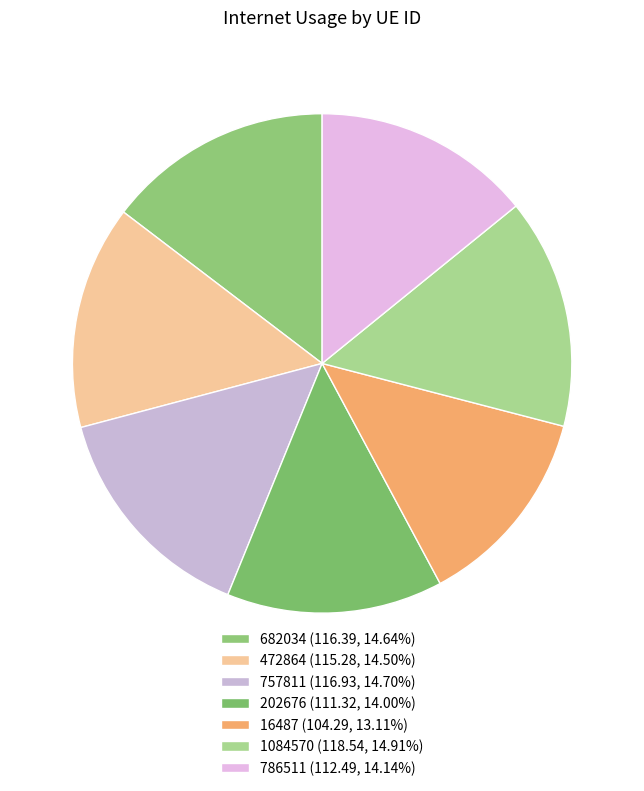

Which has a higher value, 682034 or 1084570?

1084570